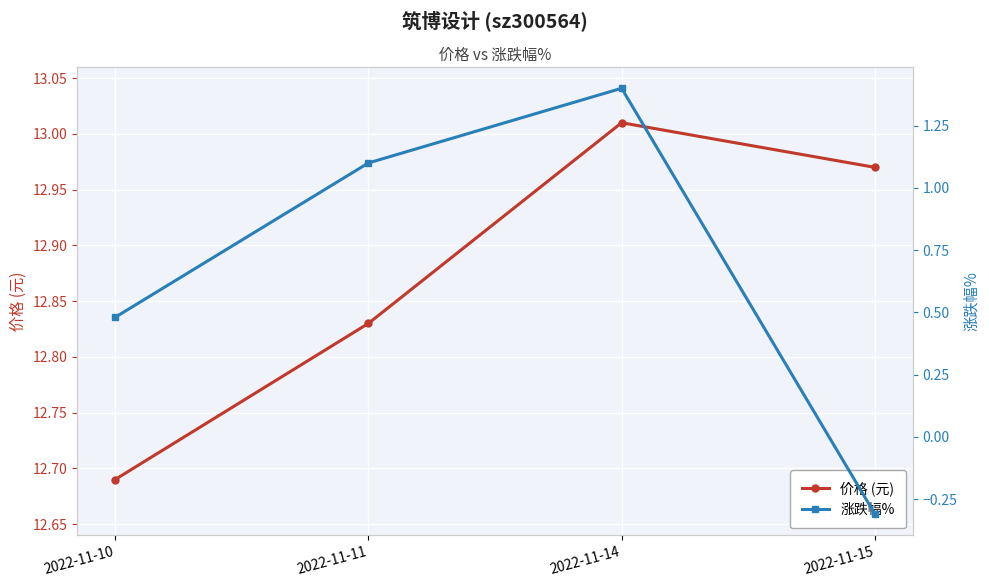

At which label does 价格 (元) reach its peak?

2022-11-14